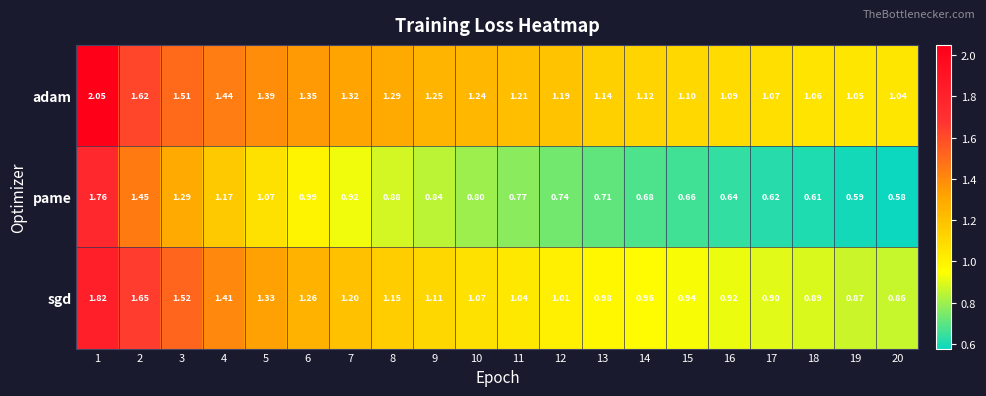

What is the total value across all series at 15?

2.7